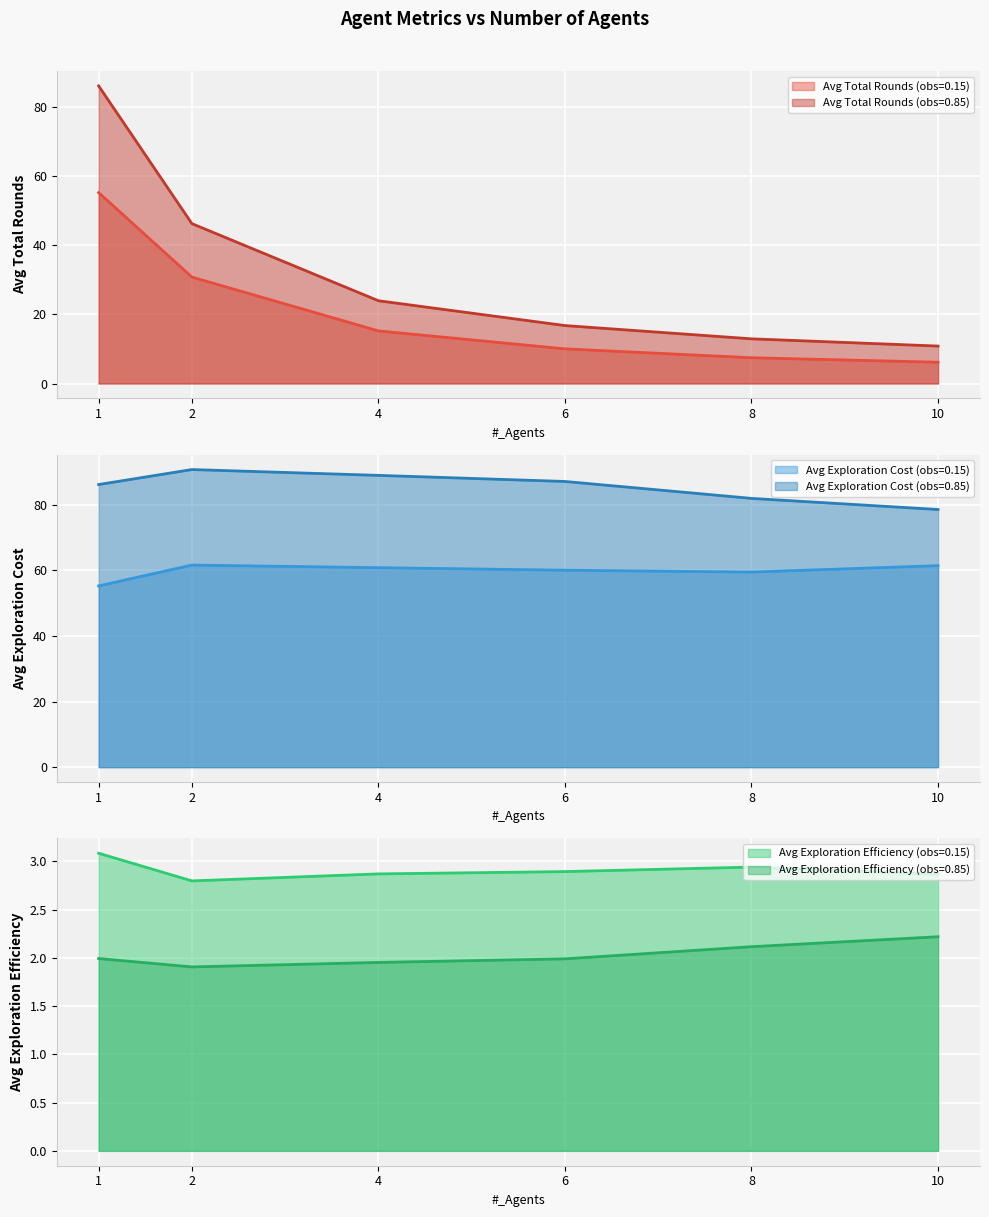

What is the value of the Avg_Total_Rounds (obs=0.85) point at the 1st from the left?

86.2